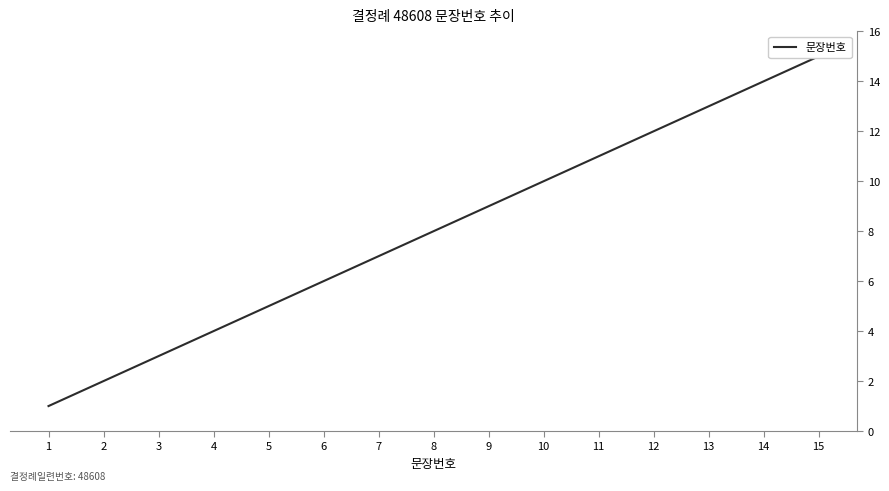

Read the value at 5, to the nearest 5.

5